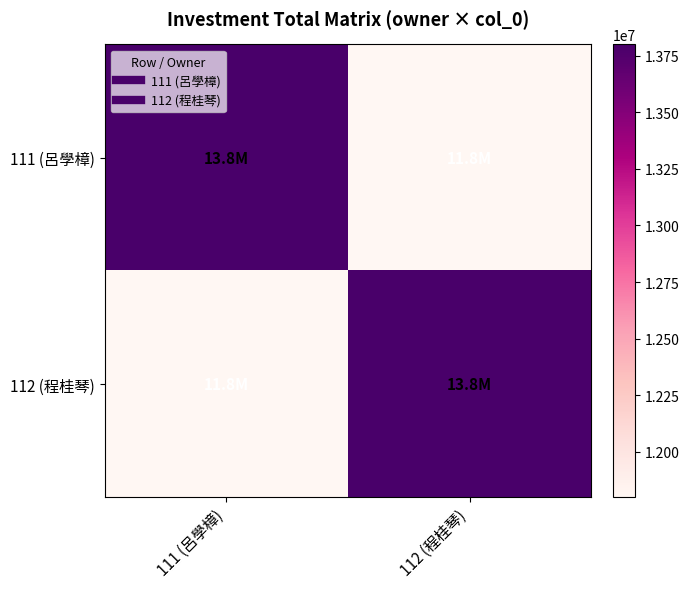

Which has a higher value, 112 (程桂琴) or 111 (呂學樟)?

111 (呂學樟)